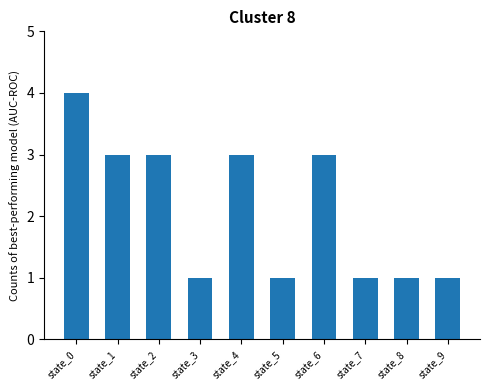

Read the value at state_3.

1